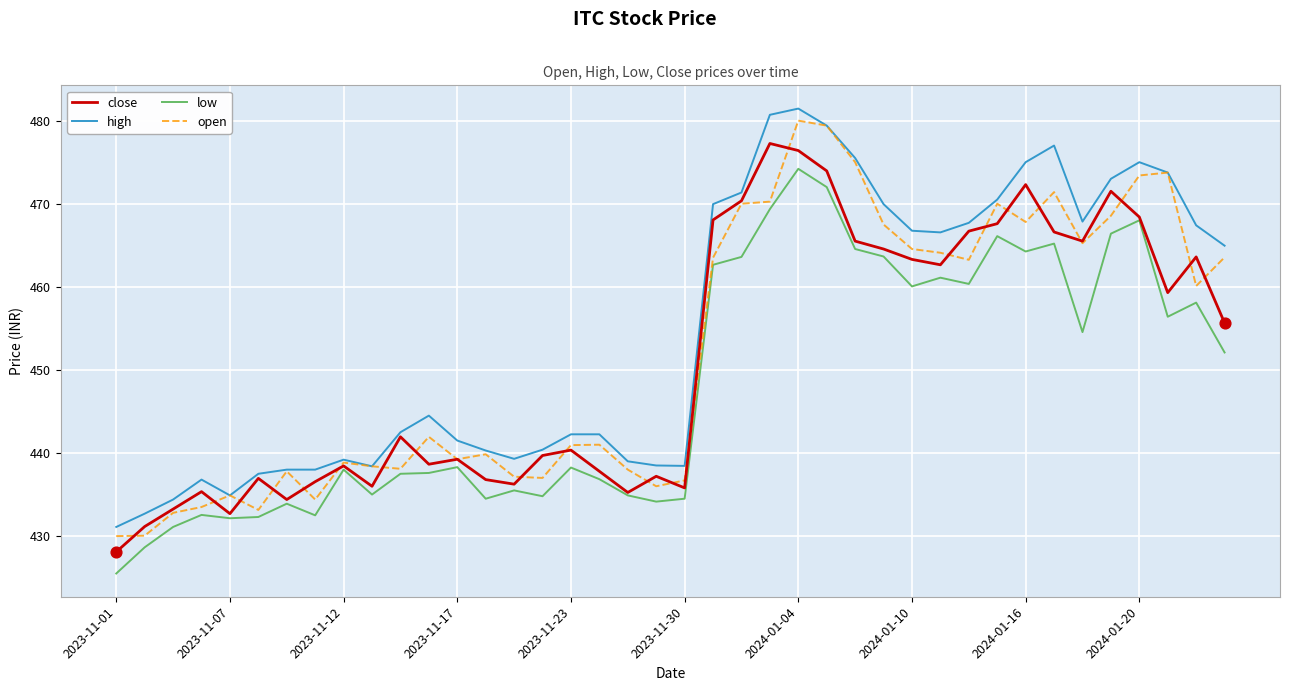

Which series has the largest total across all categories?

high